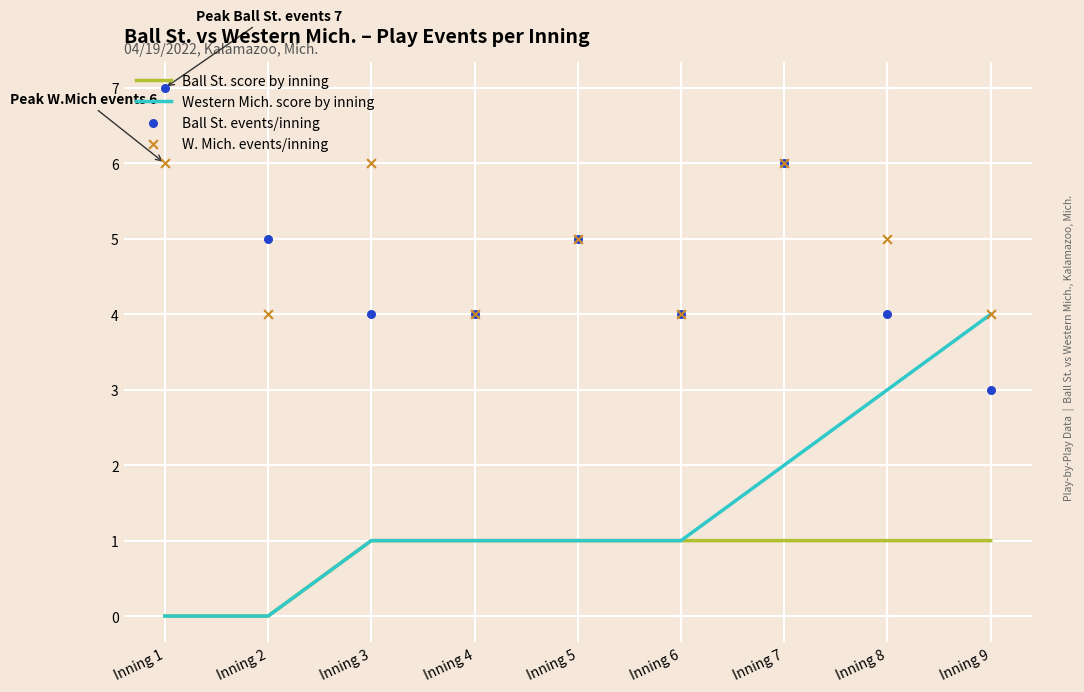

Which series contains the lowest Y value?

Ball St. score by inning